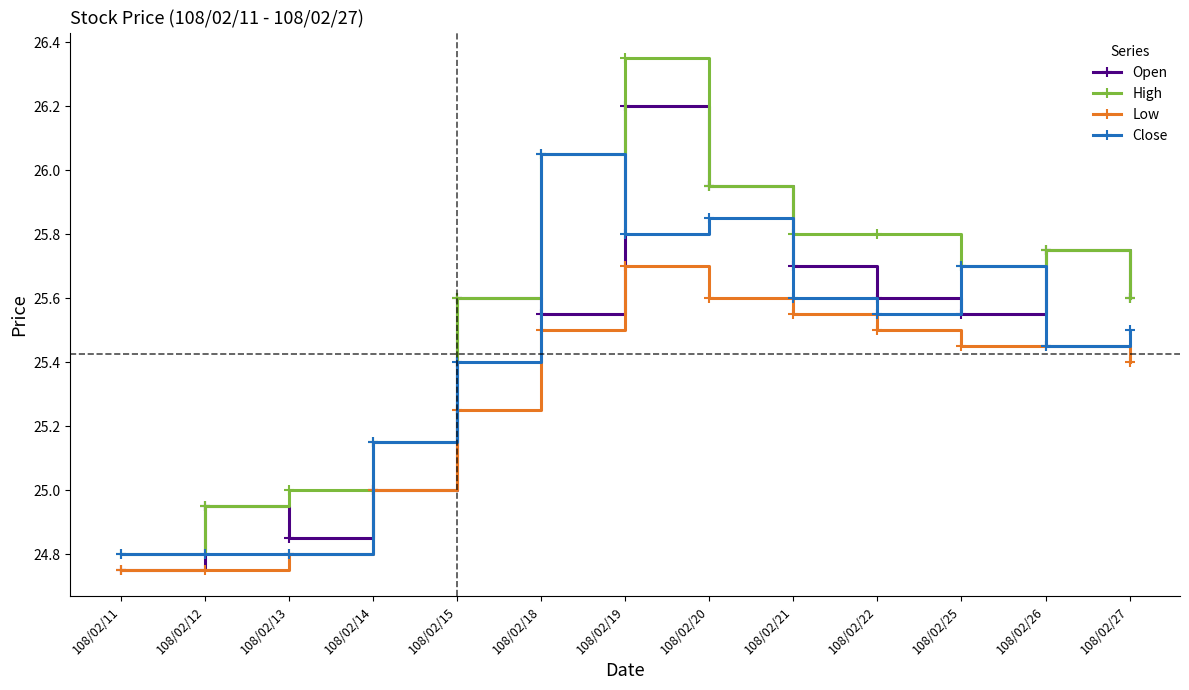

Is it true that High equals 25.8 at 108/02/22?

True